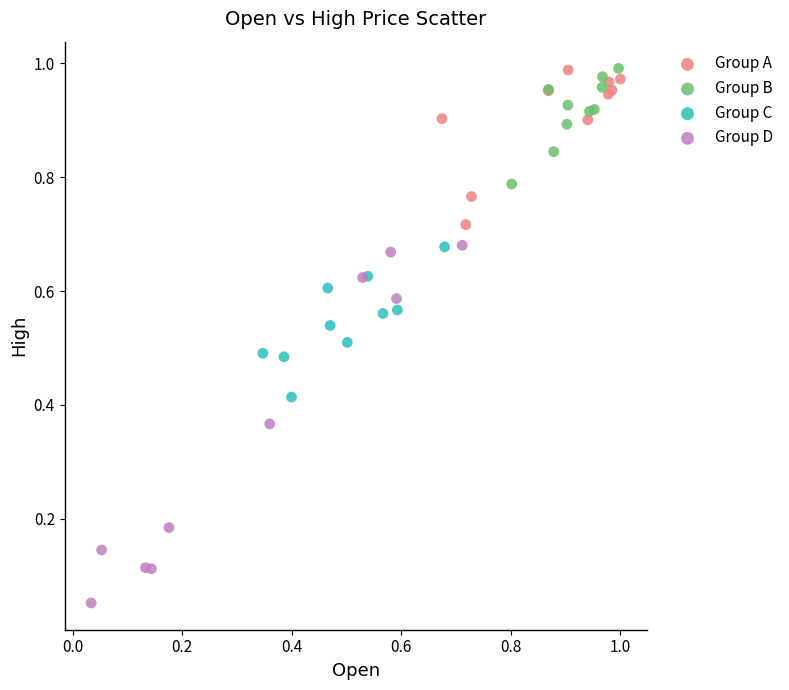

What are all the series names shown in the legend?

Group A, Group B, Group C, Group D